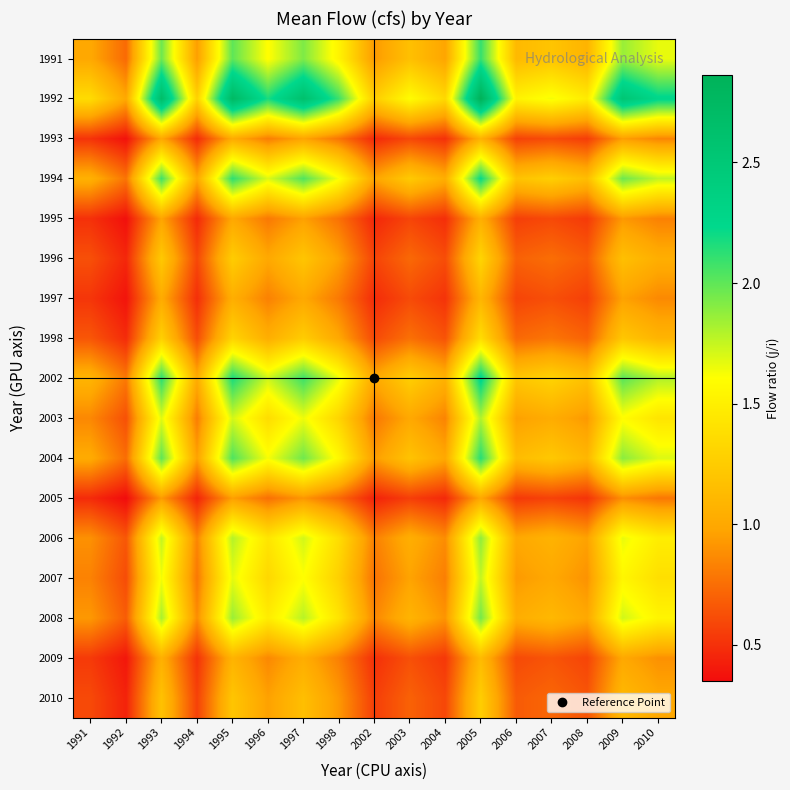

Between 1996 and 2007, which is larger?

1996